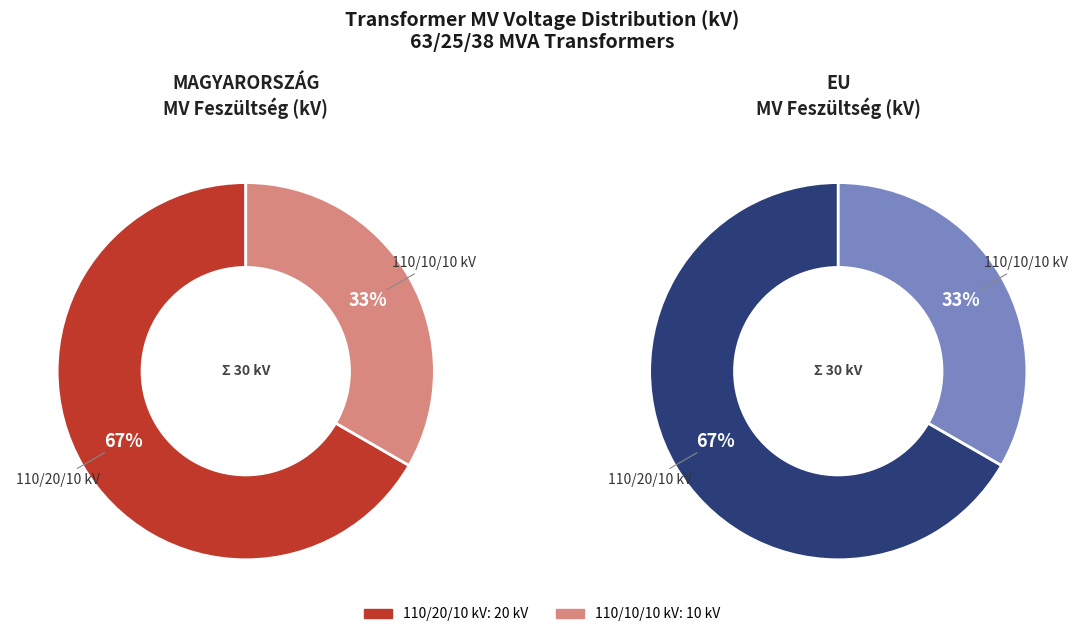

What is the change in value from 63/25/38 MVA 110/20/10 kV to 63/25/38 MVA 110/10/10 kV?

-10